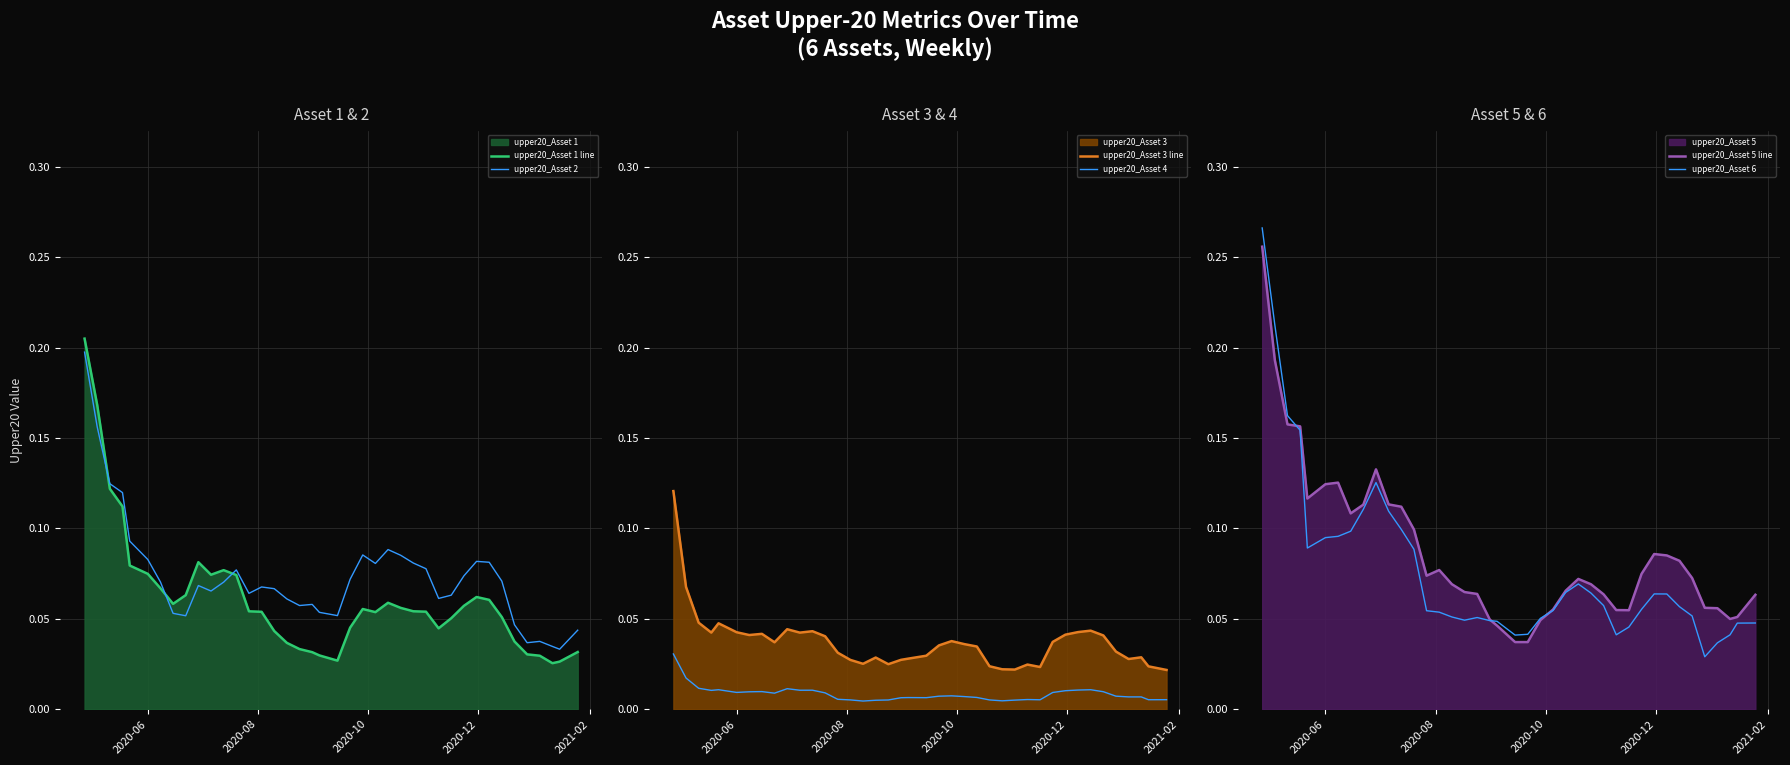

How many data points does each series have?

40